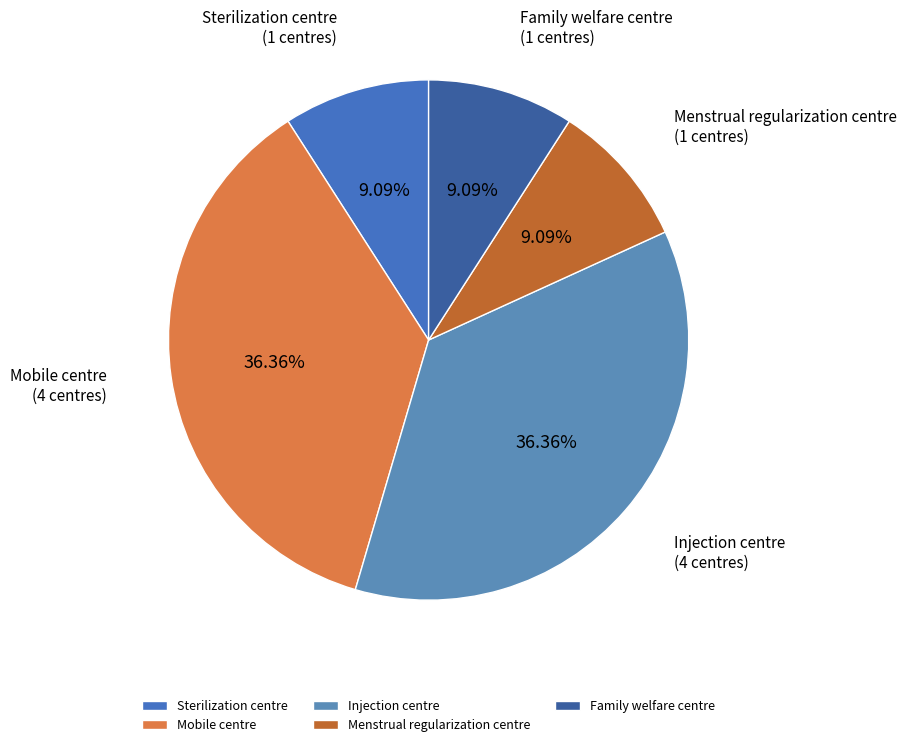

The Family welfare centre slice represents 9% of the pie. True or false?

True